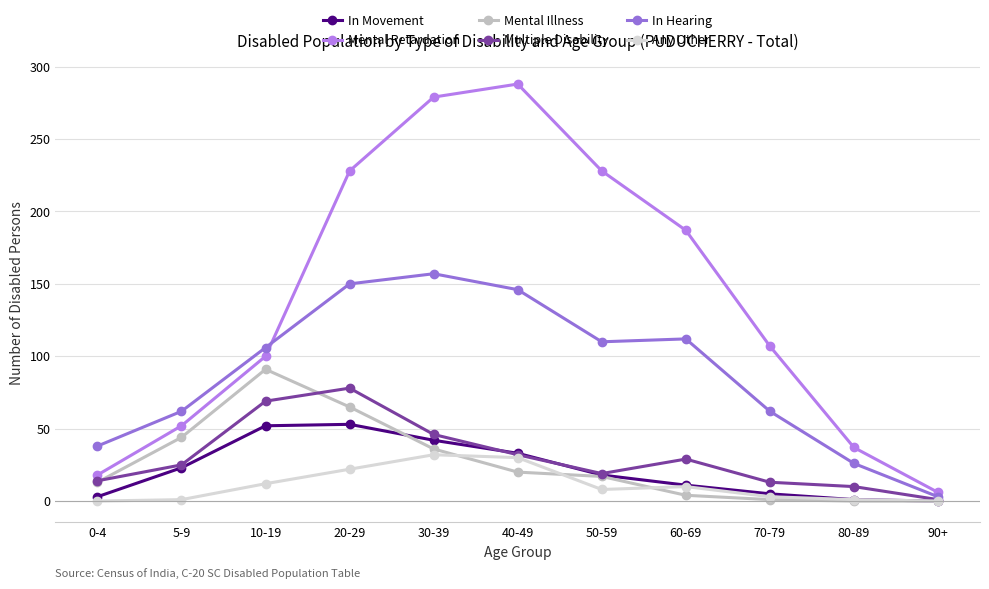

What is the lowest value of the In Hearing series?

3